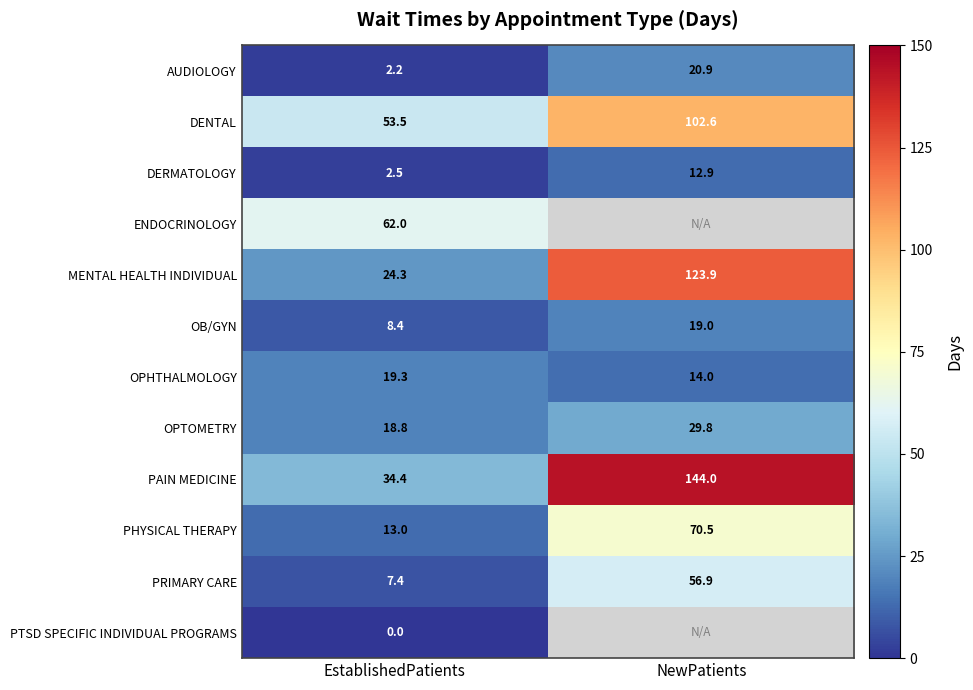

Count the number of categories in the chart.

2